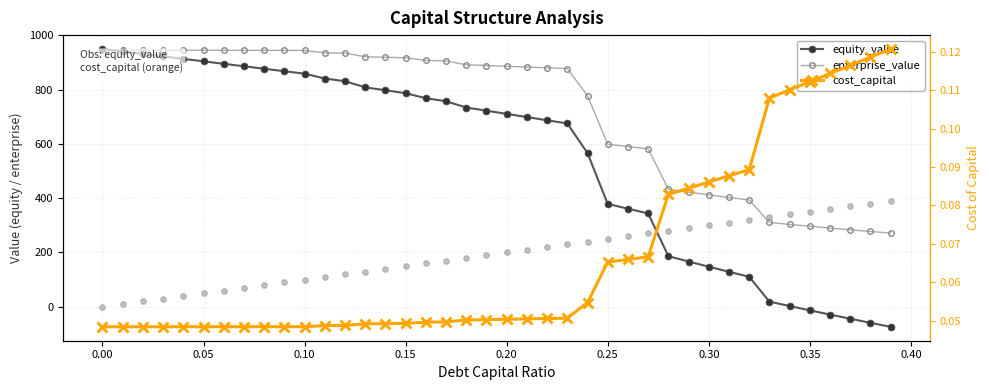

What are all the series names shown in the legend?

equity_value, enterprise_value, cost_capital